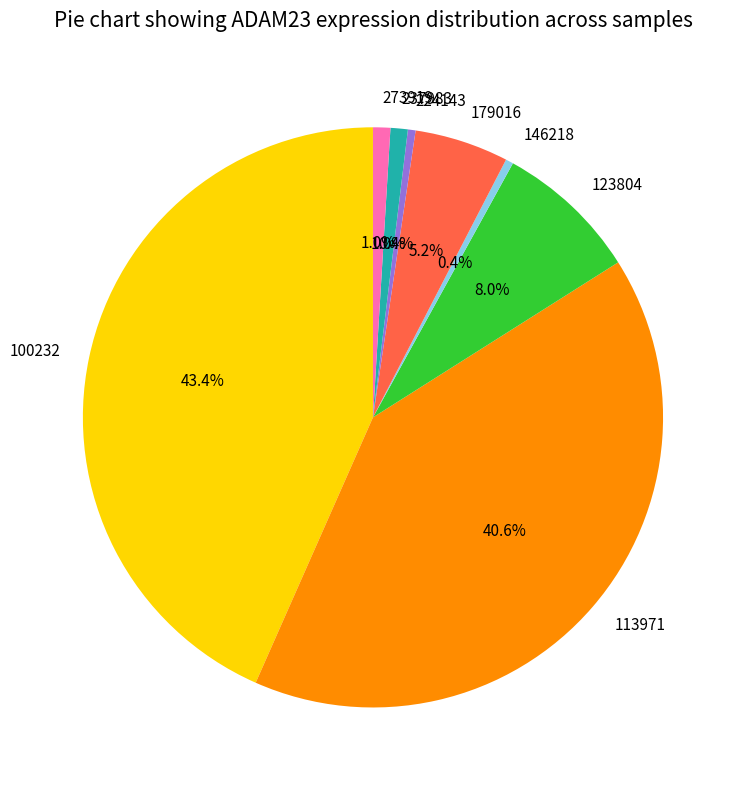

The 113971 slice represents 41% of the pie. True or false?

True